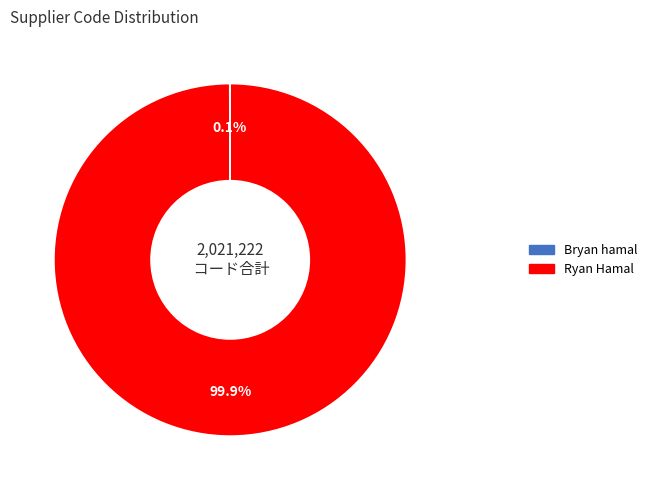

Which slice is the largest?

Ryan Hamal